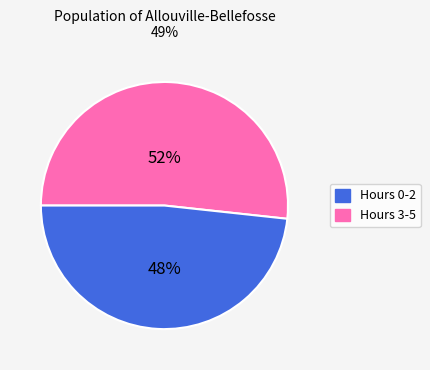

To the nearest percent, what is the average slice percentage?

50%